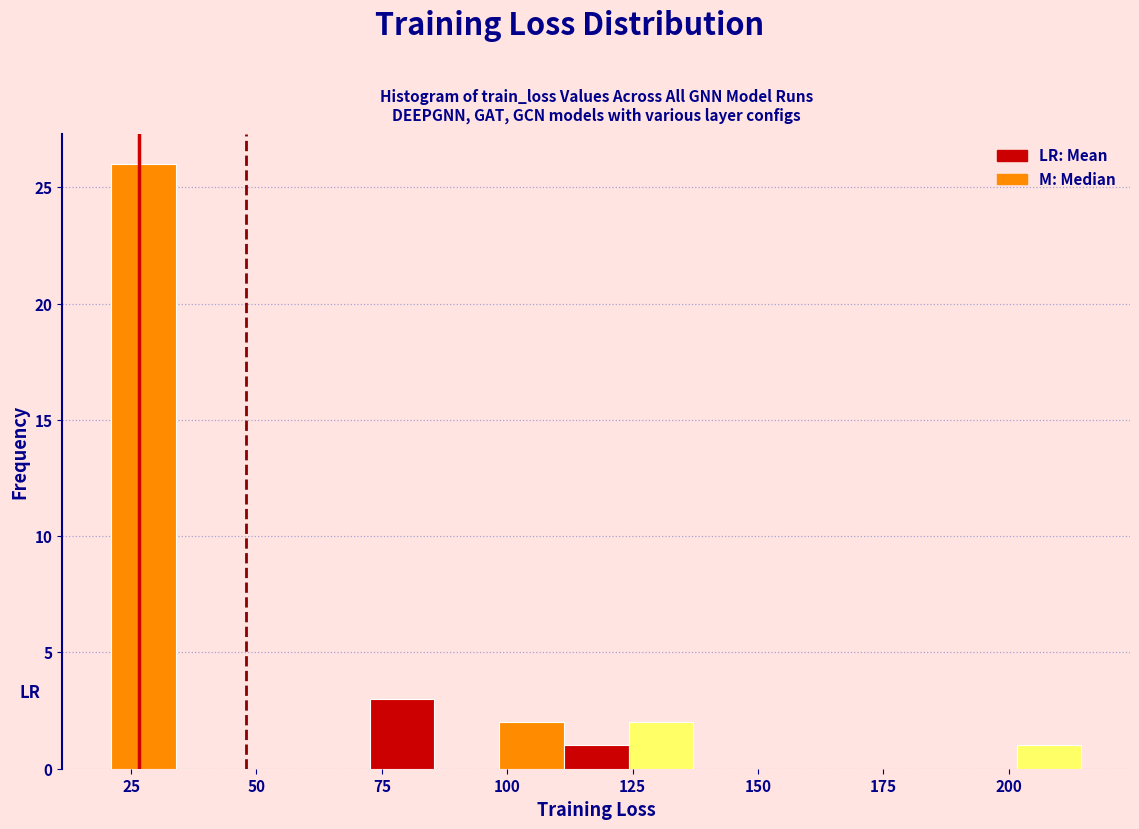

Around what value on the x-axis is the tallest bar? Give the approximate position of its centre, as read against the axis.

25